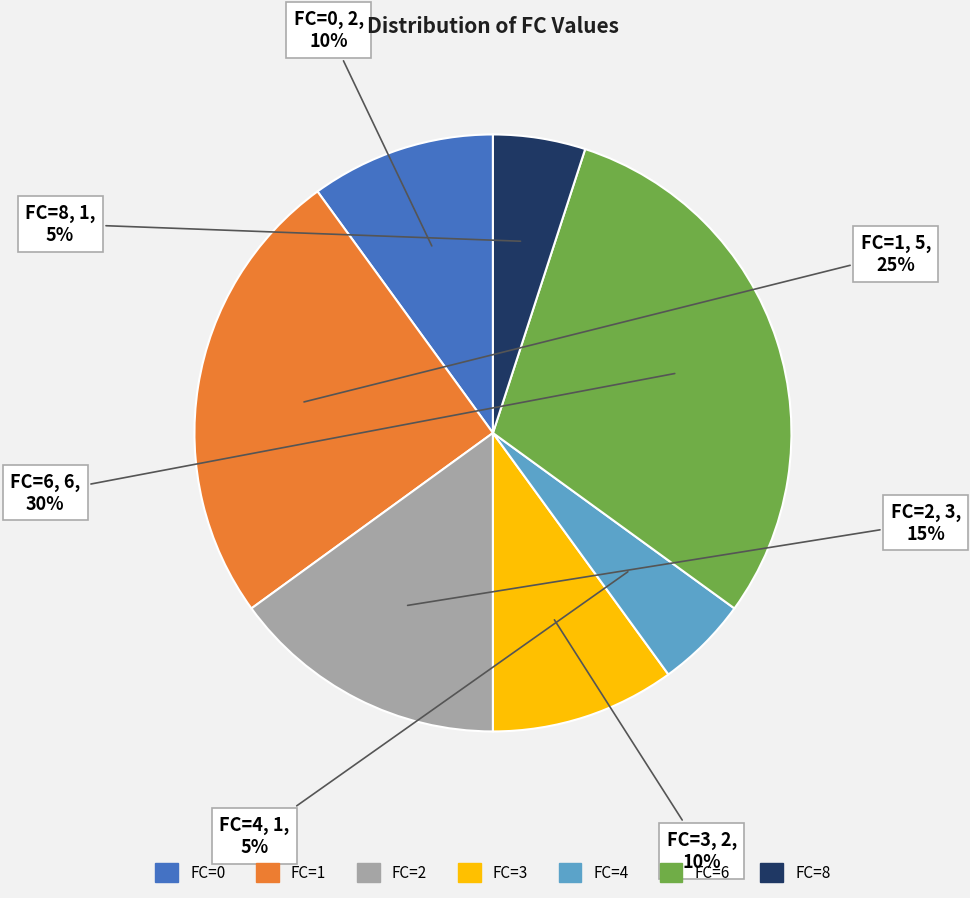

To the nearest percent, what is the difference between the largest and smallest slice percentages?

25%